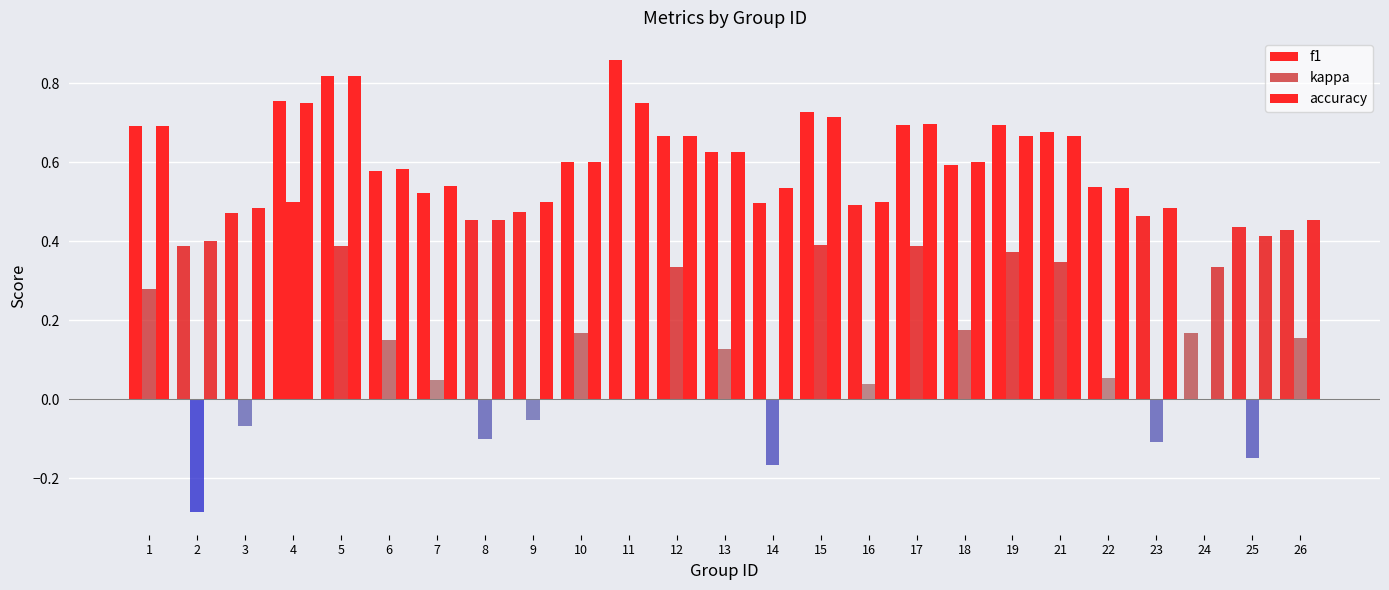

Reading right to left, extract all data points from this chart.

f1: 26=0.4	25=0.4	24=0.2	23=0.5	22=0.5	21=0.7	19=0.7	18=0.6	17=0.7	16=0.5	15=0.7	14=0.5	13=0.6	12=0.7	11=0.9	10=0.6	9=0.5	8=0.5	7=0.5	6=0.6	5=0.8	4=0.8	3=0.5	2=0.4	1=0.7
kappa: 26=0.2	25=-0.1	24=0.0	23=-0.1	22=0.1	21=0.3	19=0.4	18=0.2	17=0.4	16=0.0	15=0.4	14=-0.2	13=0.1	12=0.3	11=0.0	10=0.2	9=-0.1	8=-0.1	7=0.0	6=0.1	5=0.4	4=0.5	3=-0.1	2=-0.3	1=0.3
accuracy: 26=0.5	25=0.4	24=0.3	23=0.5	22=0.5	21=0.7	19=0.7	18=0.6	17=0.7	16=0.5	15=0.7	14=0.5	13=0.6	12=0.7	11=0.8	10=0.6	9=0.5	8=0.5	7=0.5	6=0.6	5=0.8	4=0.8	3=0.5	2=0.4	1=0.7